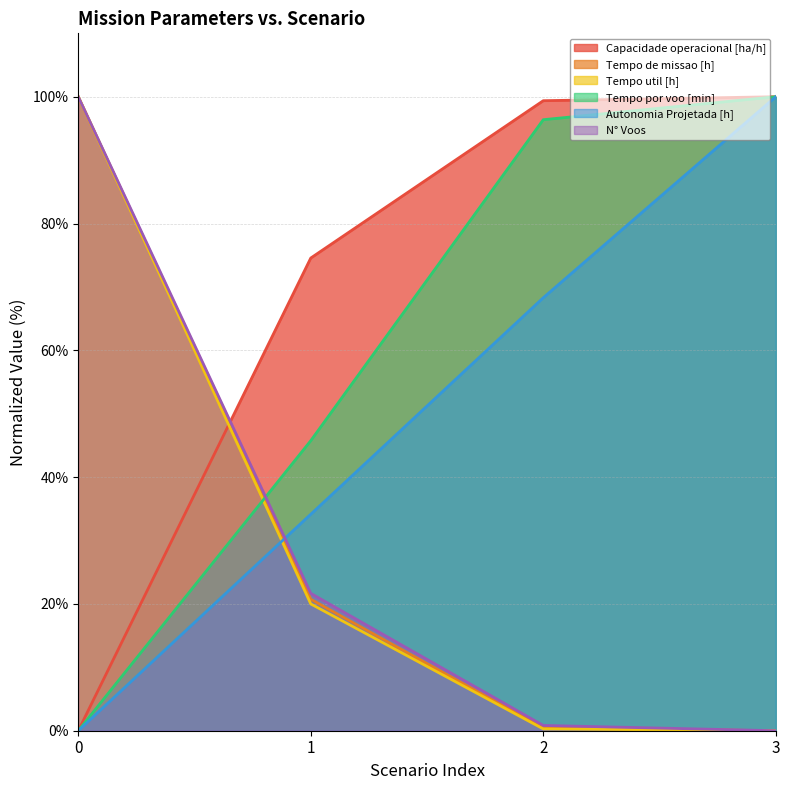

What is the spread (max minus min) of values at 0?

100.0